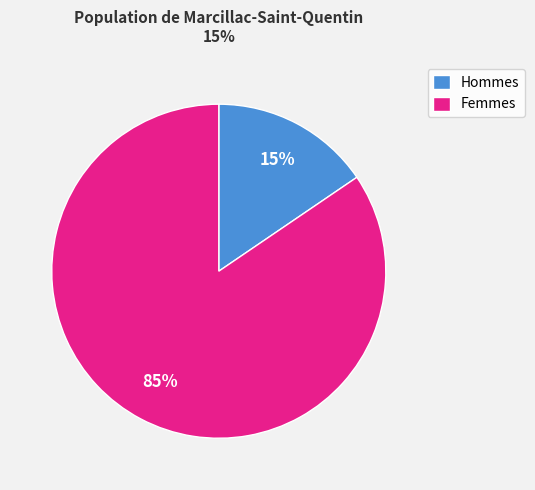

Rank the categories by value from lowest to highest.

Hommes, Femmes